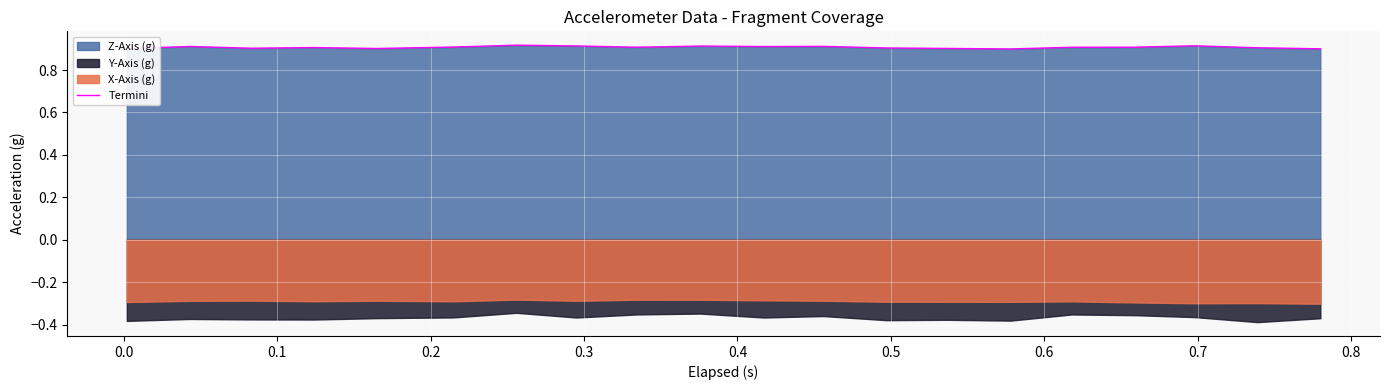

What is the smallest value displayed?

0.9